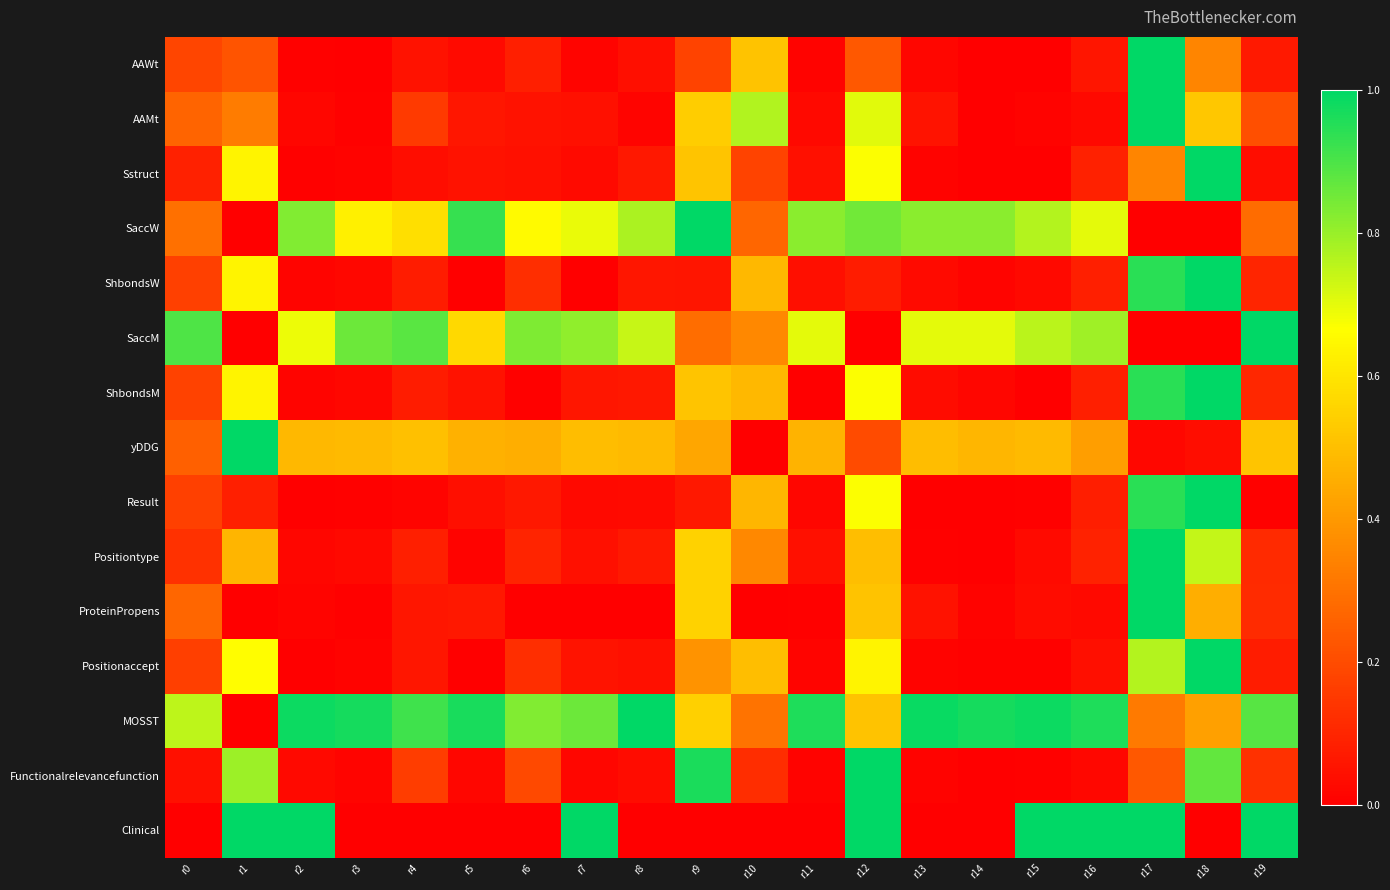

Which series has the largest total across all categories?

MOSST